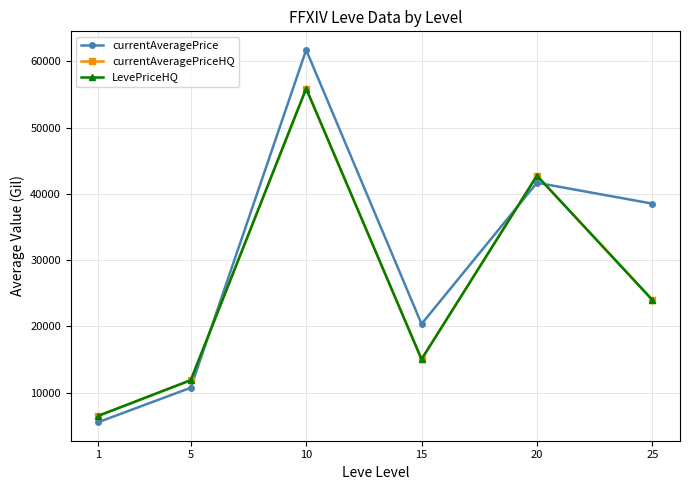

What is the difference between the maximum and second lowest values in the currentAveragePrice series?

51005.5